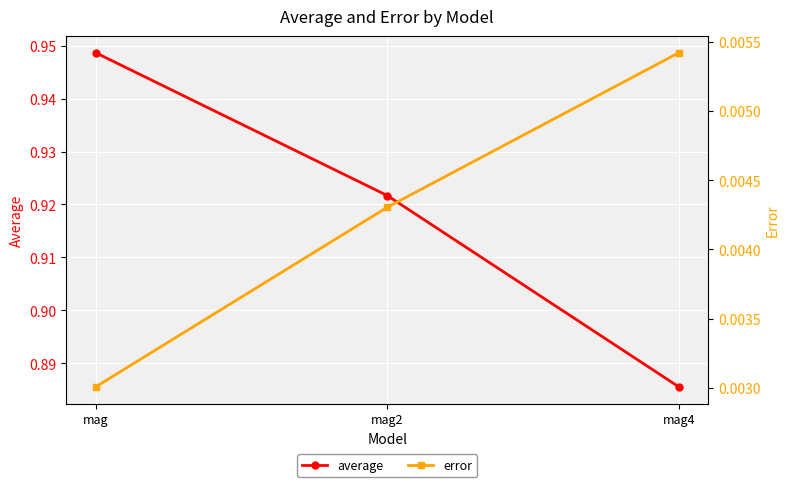

Is it true that error equals 0.0 at mag?

False